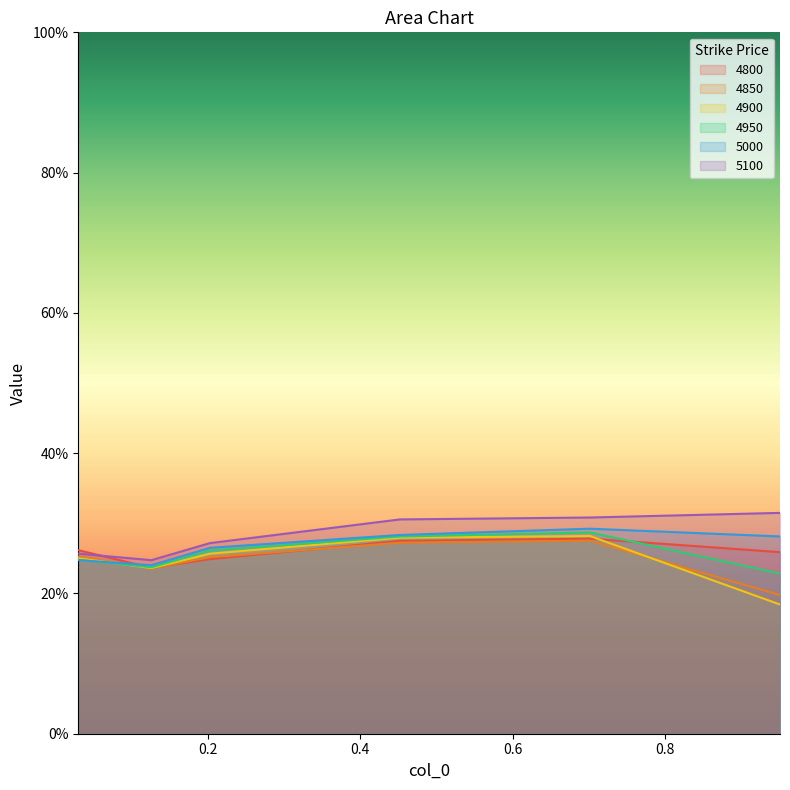

In 4800, how many points are higher than both neighbors (excluding endpoints)?

1